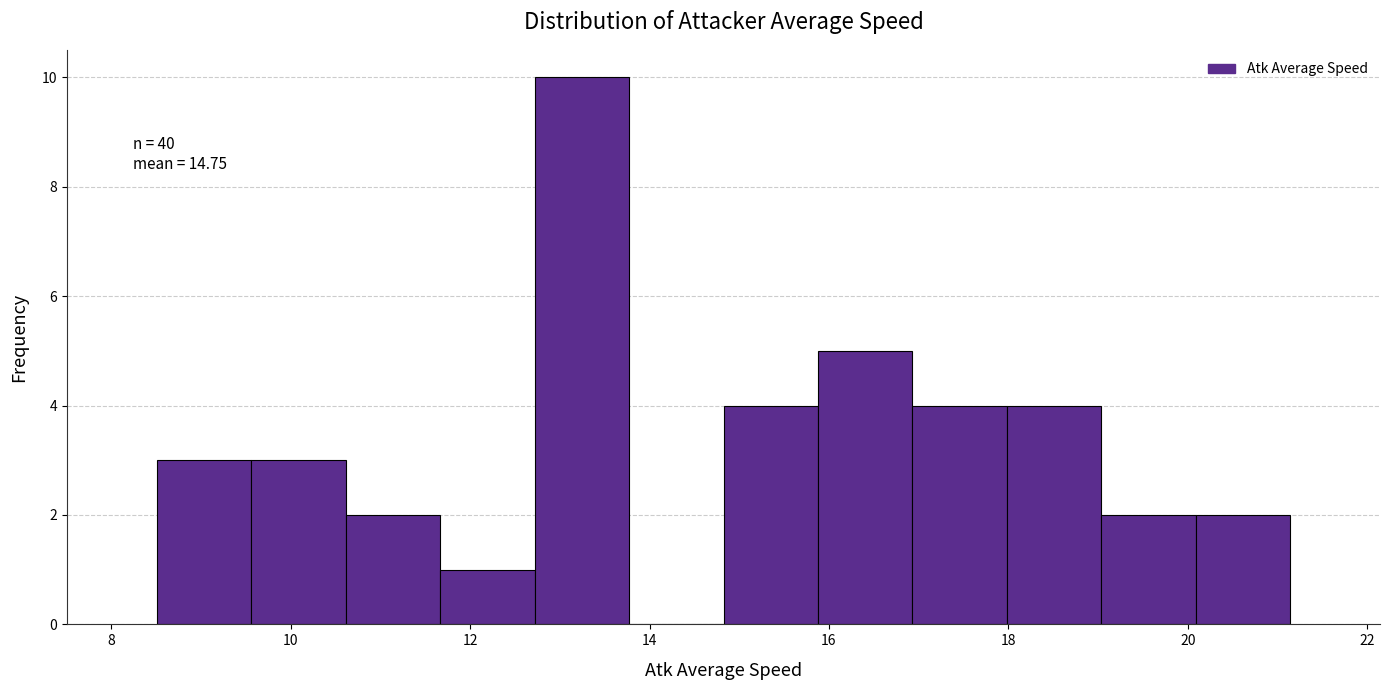

Over which range of the x-axis is the bar tallest?

12.8 to 13.8